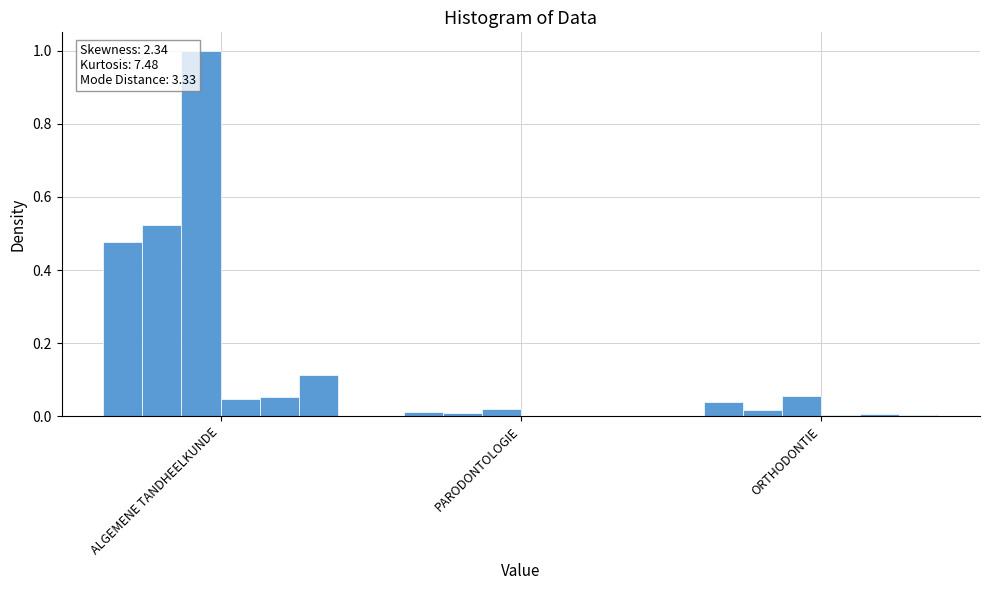

Reading left to right, transcribe all the data shown in this chart.

totaal_vrouwen: 0.5	0.0	0.0
totaal_mannen: 0.5	0.0	0.0
totaal: 1.0	0.0	0.1
vrouwen_45_49: 0.0	0.0	0.0
vrouwen_50_54: 0.1	0.0	0.0
mannen_55_59: 0.1	0.0	0.0